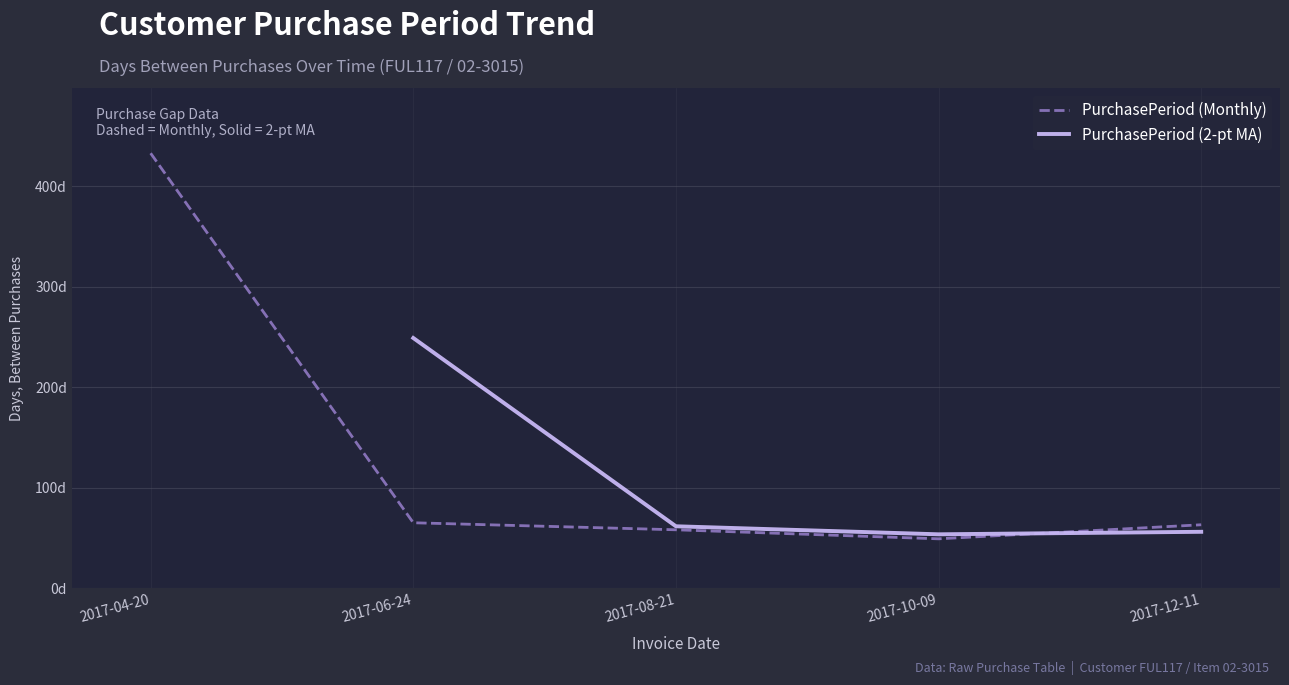

At which label does the data first exceed 63?

2017-04-20